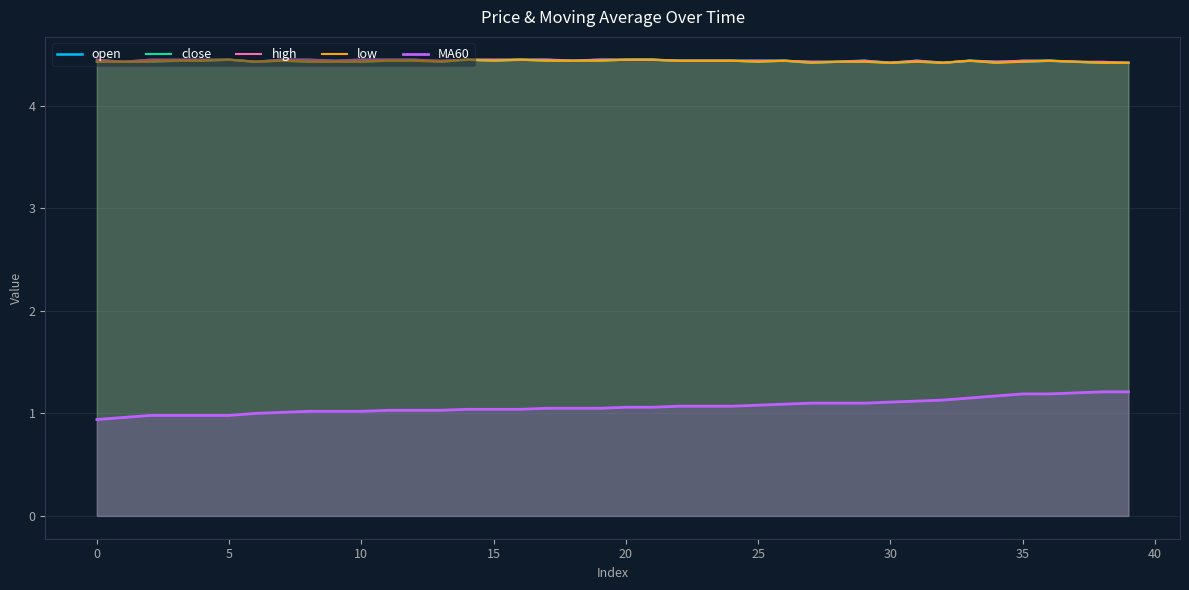

Reading left to right, what are all the values shown in this chart?

open: 4.4	4.4	4.4	4.4	4.4	4.5	4.4	4.5	4.5	4.4	4.5	4.5	4.5	4.4	4.5	4.4	4.5	4.5	4.4	4.5	4.5	4.5	4.4	4.4	4.4	4.4	4.4	4.4	4.4	4.4	4.4	4.4	4.4	4.4	4.4	4.4	4.4	4.4	4.4	4.4
close: 4.5	4.4	4.5	4.5	4.5	4.5	4.4	4.4	4.4	4.4	4.4	4.4	4.4	4.4	4.5	4.5	4.5	4.4	4.4	4.4	4.5	4.5	4.4	4.4	4.4	4.4	4.4	4.4	4.4	4.4	4.4	4.4	4.4	4.4	4.4	4.4	4.4	4.4	4.4	4.4
high: 4.5	4.4	4.5	4.5	4.5	4.5	4.4	4.5	4.5	4.4	4.5	4.5	4.5	4.4	4.5	4.5	4.5	4.5	4.4	4.5	4.5	4.5	4.4	4.4	4.4	4.4	4.4	4.4	4.4	4.4	4.4	4.4	4.4	4.4	4.4	4.4	4.4	4.4	4.4	4.4
low: 4.4	4.4	4.4	4.4	4.4	4.5	4.4	4.4	4.4	4.4	4.4	4.4	4.4	4.4	4.5	4.4	4.5	4.4	4.4	4.4	4.5	4.5	4.4	4.4	4.4	4.4	4.4	4.4	4.4	4.4	4.4	4.4	4.4	4.4	4.4	4.4	4.4	4.4	4.4	4.4
MA60: 0.9	1.0	1.0	1.0	1.0	1.0	1.0	1.0	1.0	1.0	1.0	1.0	1.0	1.0	1.0	1.0	1.0	1.1	1.1	1.1	1.1	1.1	1.1	1.1	1.1	1.1	1.1	1.1	1.1	1.1	1.1	1.1	1.1	1.1	1.2	1.2	1.2	1.2	1.2	1.2